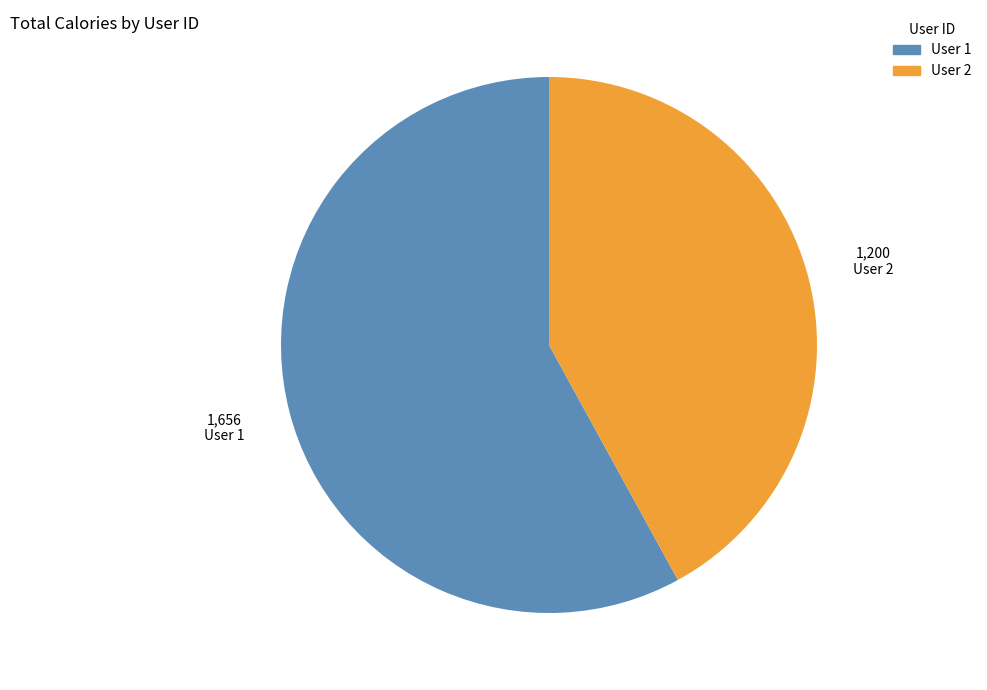

Combined, do User 2 and User 1 account for over 50%?

Yes